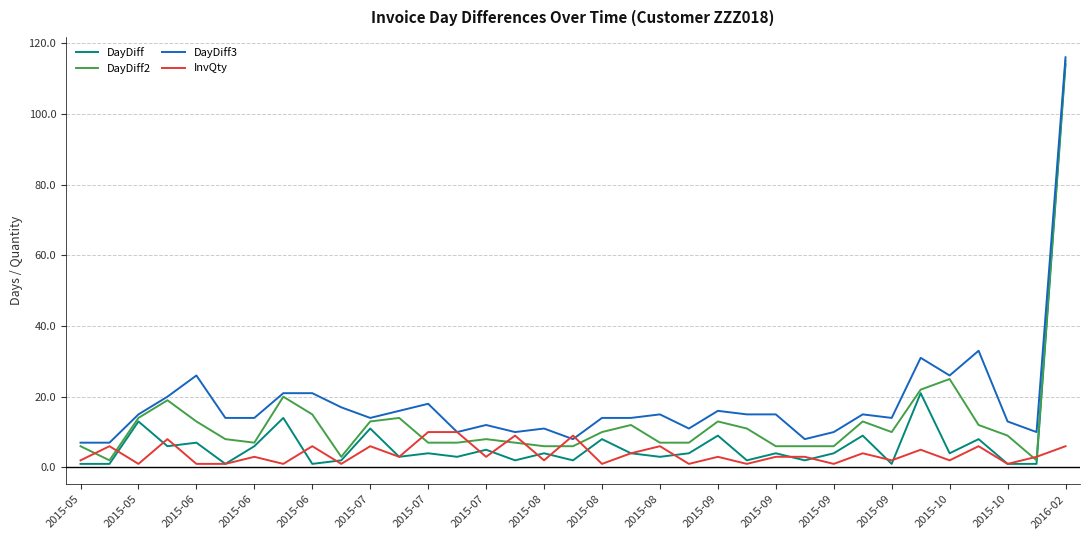

What is the greatest value displayed?

116